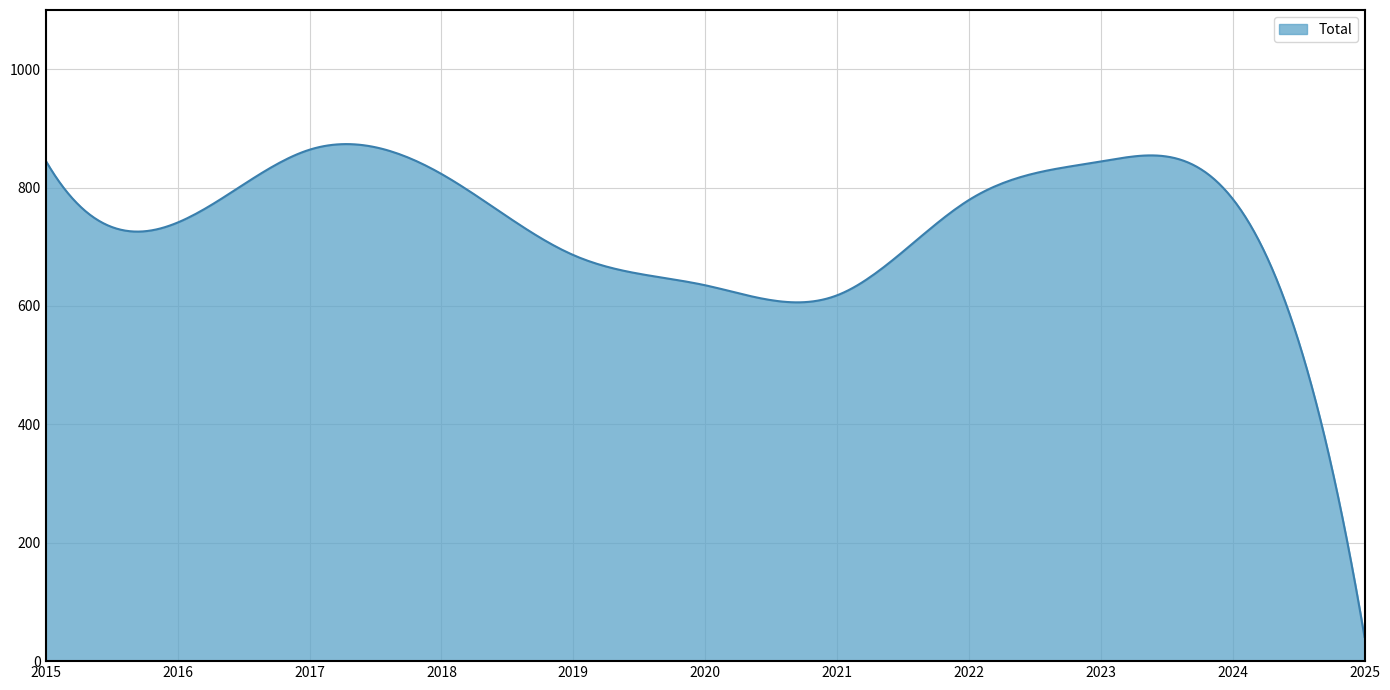

What is the minimum value shown in the chart?

41.0